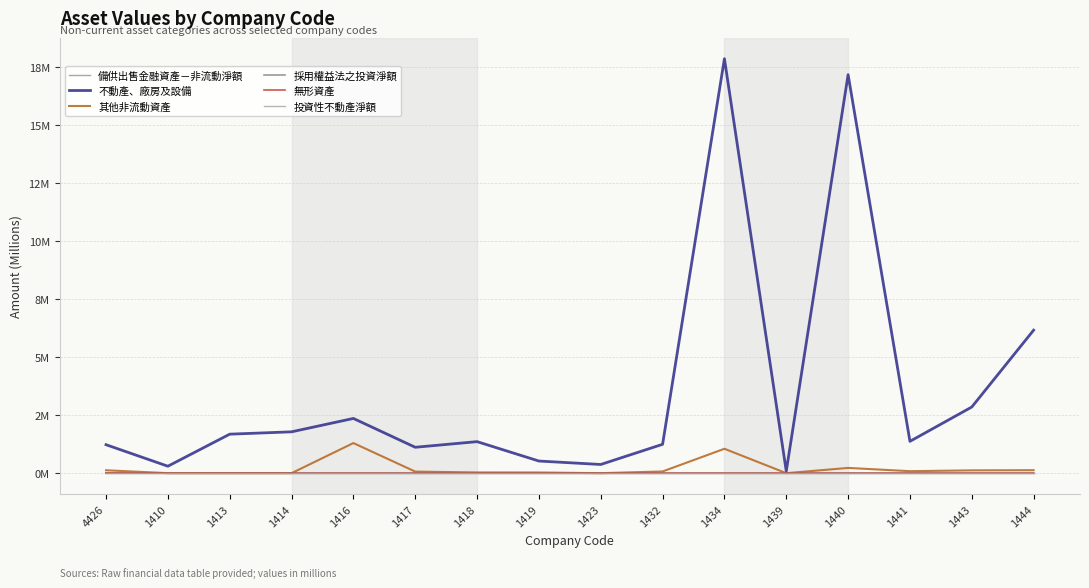

Does the chart have visible grid lines?

Yes